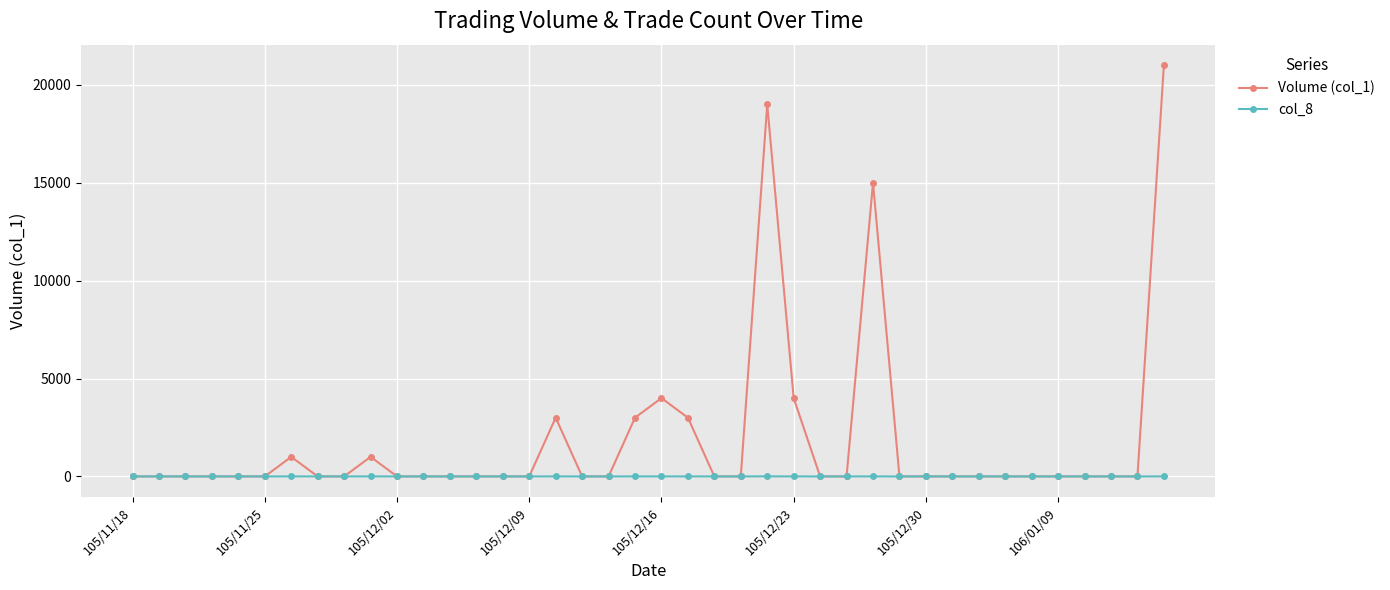

List the series in order of their overall mean, lowest first.

col_8, Volume (col_1)